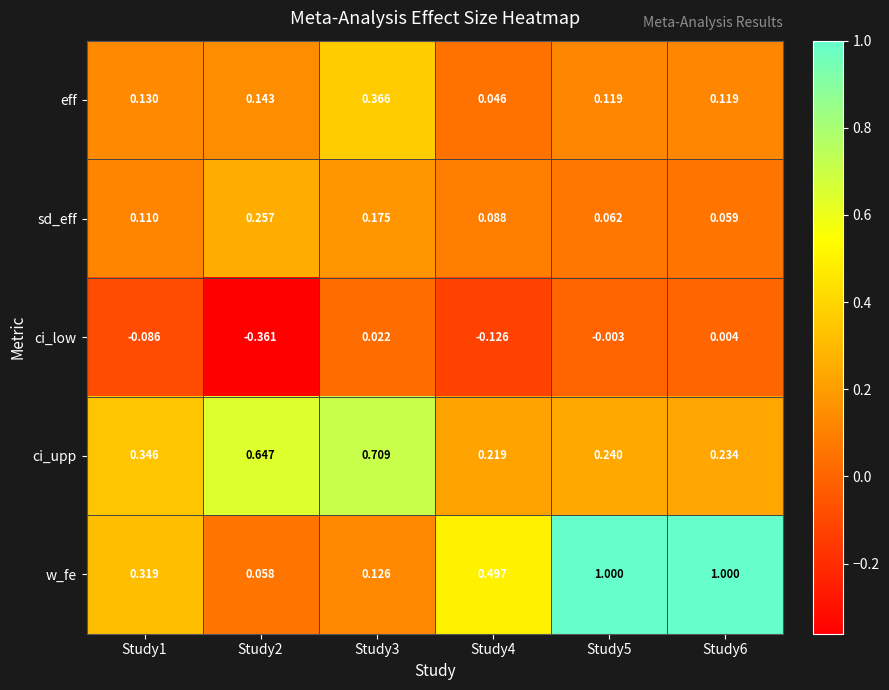

Rank the series at Study5 from lowest to highest value.

ci_low, sd_eff, eff, ci_upp, w_fe